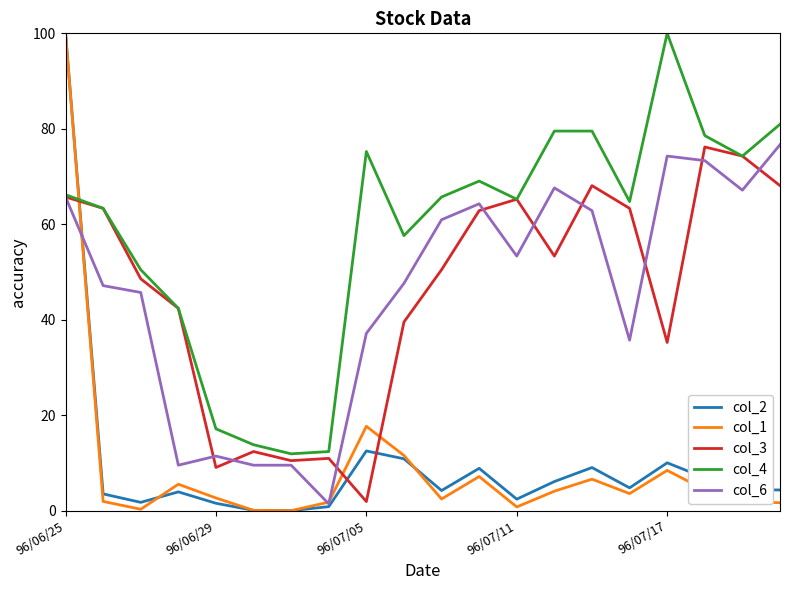

Which series ends up on top after the final intersection of col_1 and col_4?

col_4